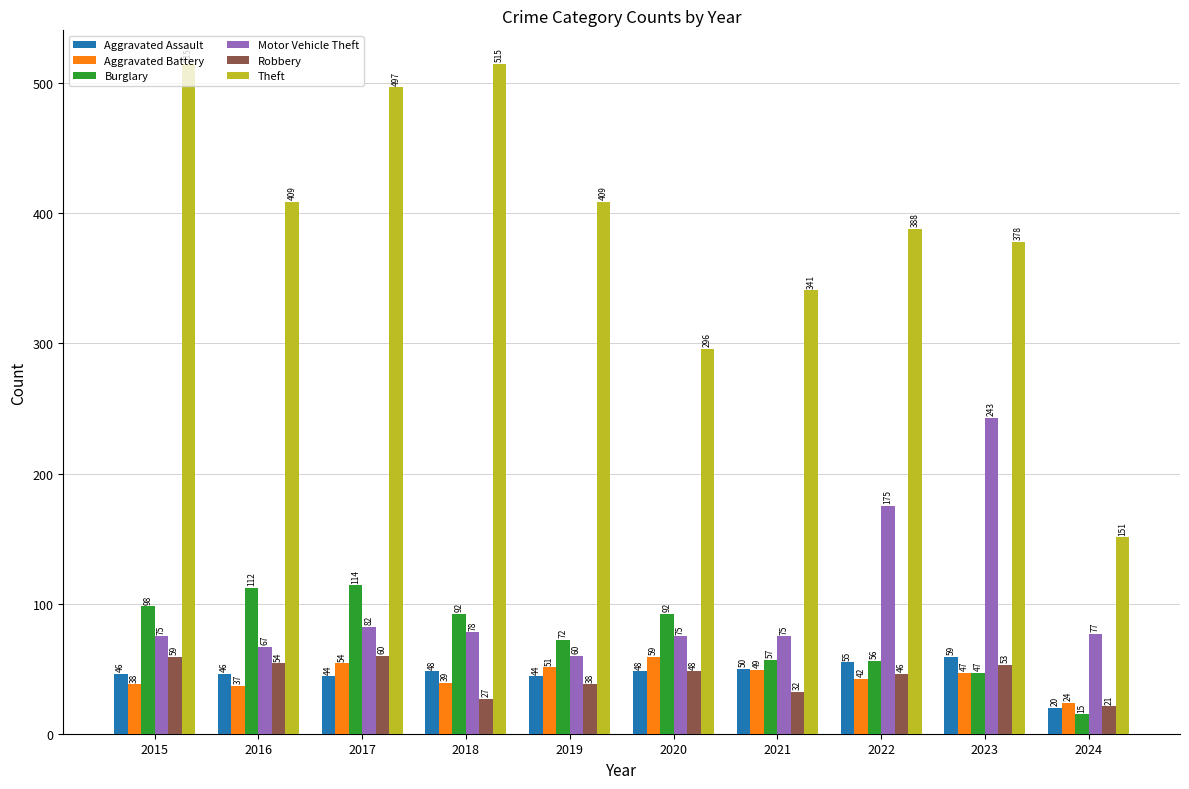

Rank the series at 2022 from lowest to highest value.

Aggravated Battery, Robbery, Aggravated Assault, Burglary, Motor Vehicle Theft, Theft